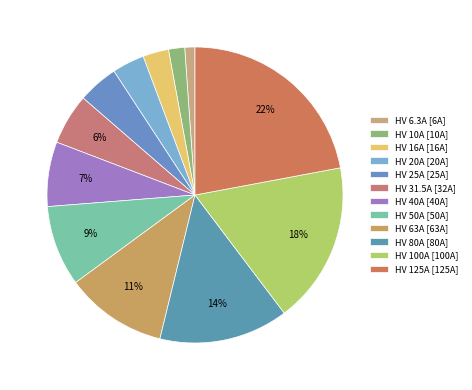

To the nearest percent, what percentage of the pie is HV 40A?

7%